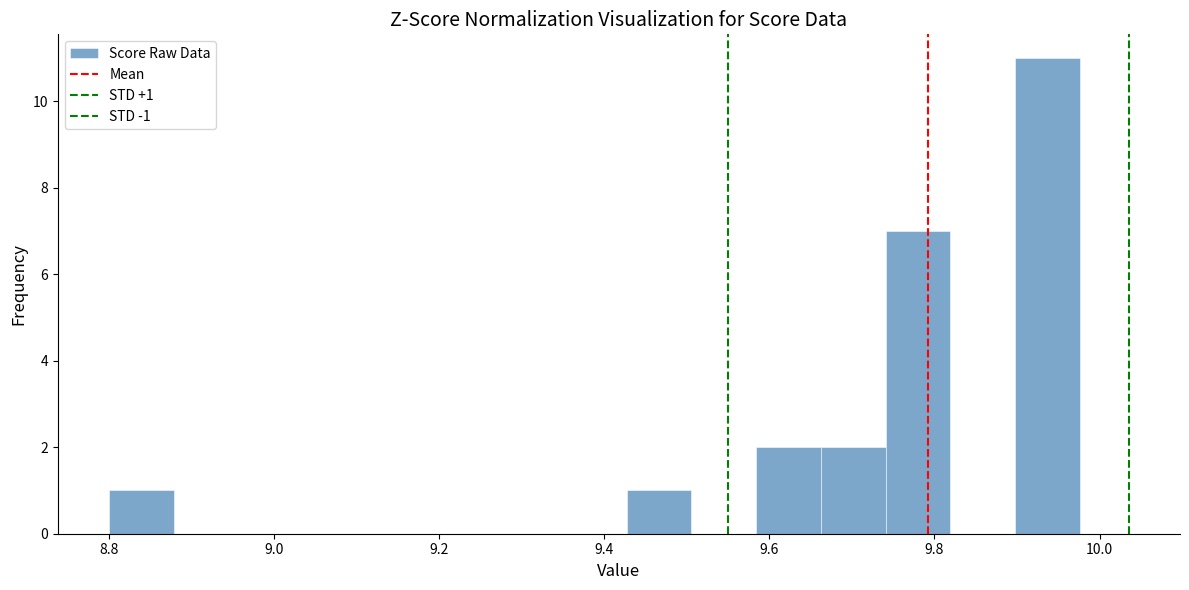

Read against the x-axis, roughly where is the centre of the tallest bar?

9.94